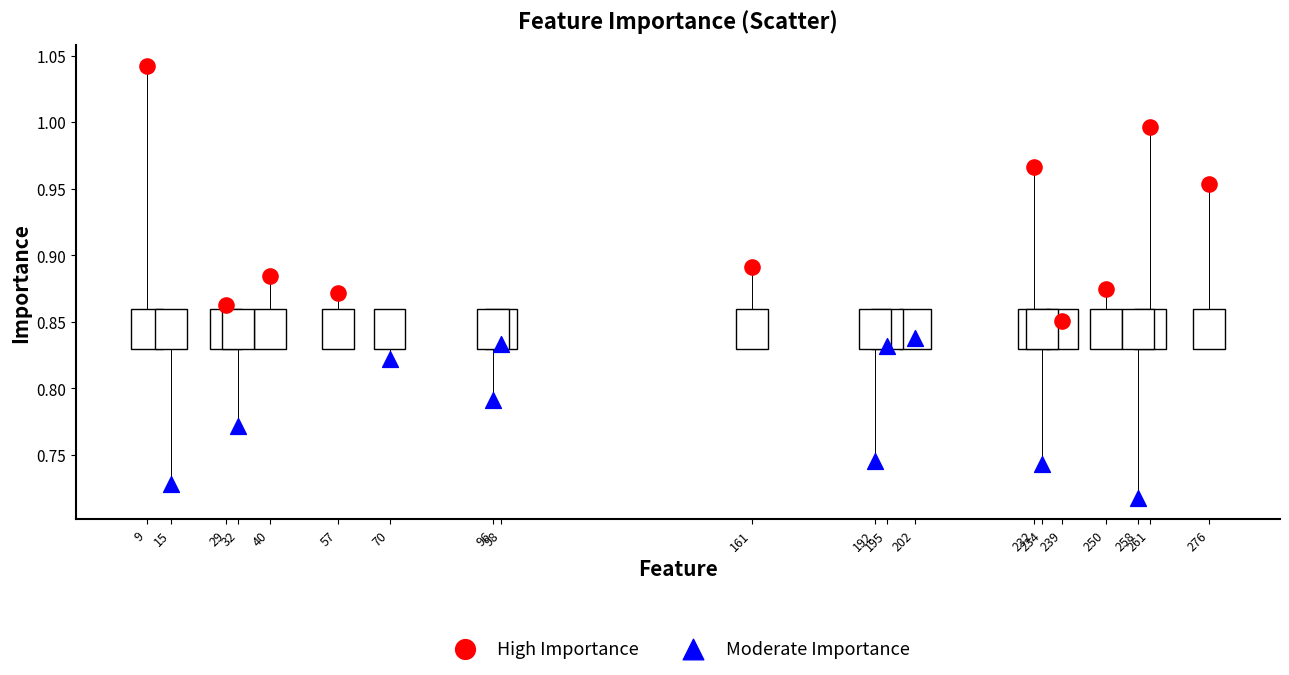

Which series has the widest spread of Y values?

High Importance